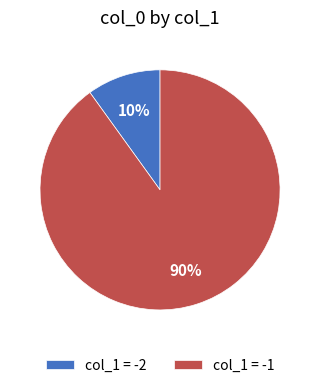

To the nearest percent, what is the difference between the col_1 = -1 and col_1 = -2 slice percentages?

80%